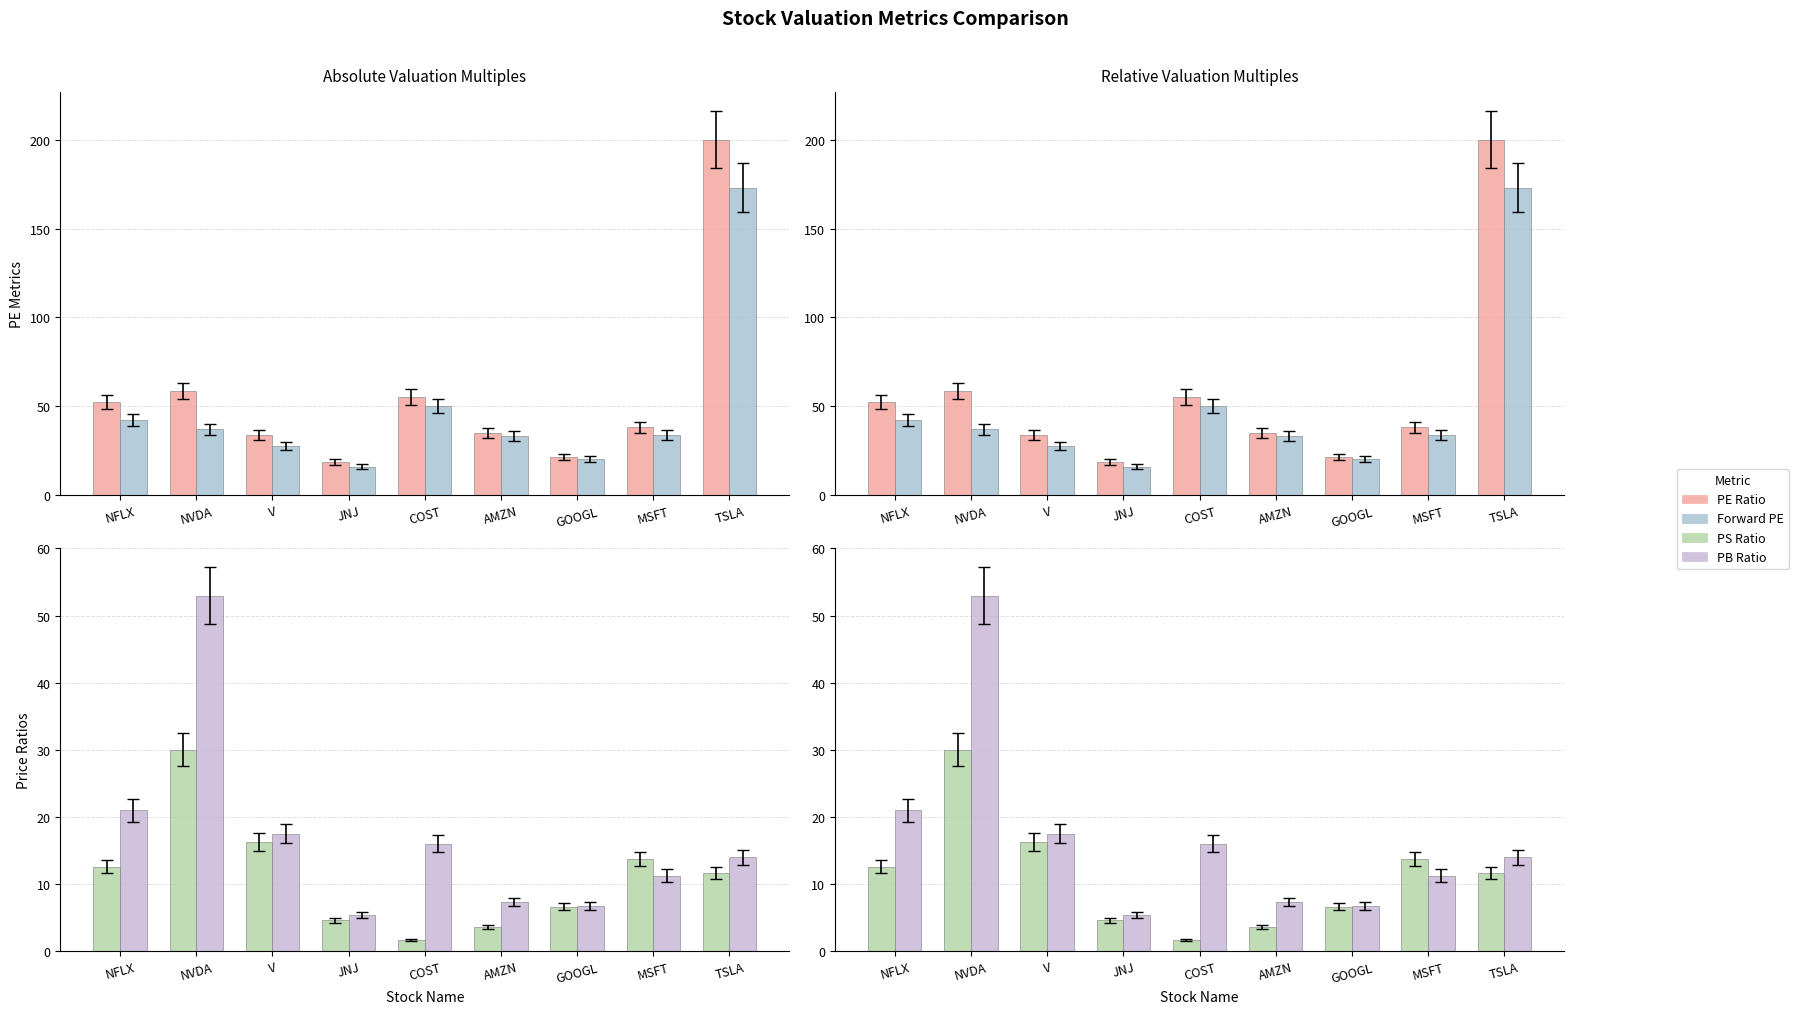

At COST, list the series in order from smallest to largest.

PS Ratio, PB Ratio, Forward PE, PE Ratio